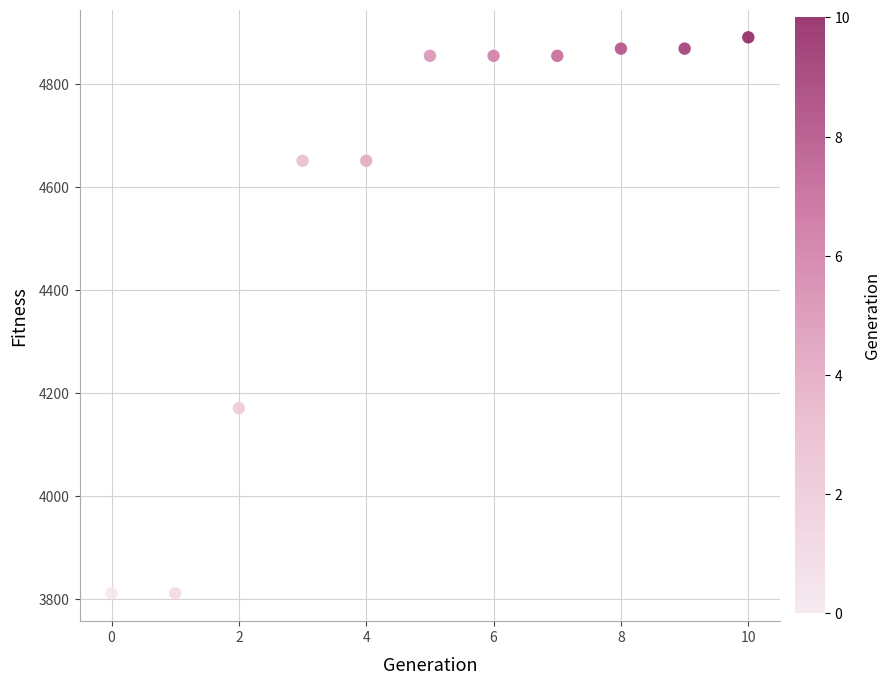

What Y value in the scatter plot is closest to 4350?

4170